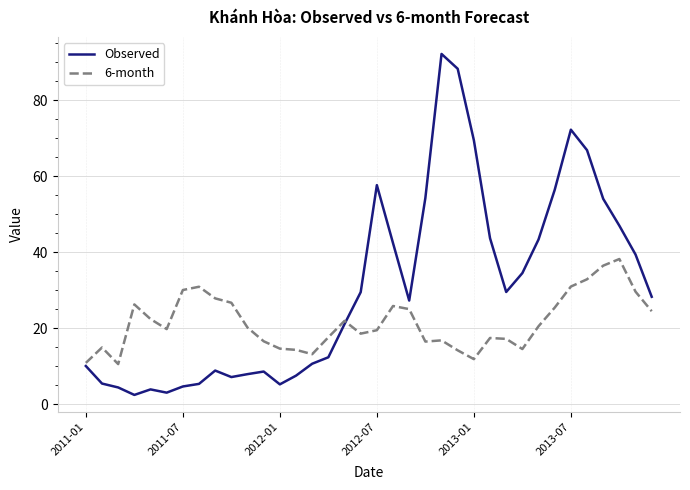

What is the greatest value displayed?

92.1